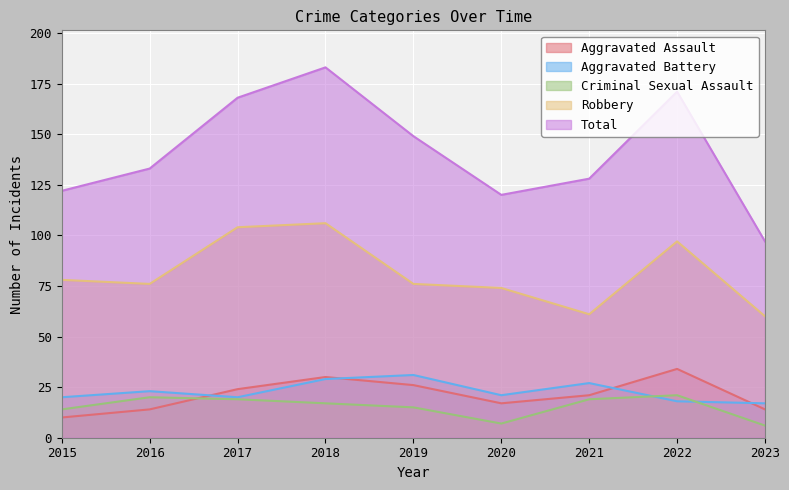

What is the minimum value shown in the chart?

6